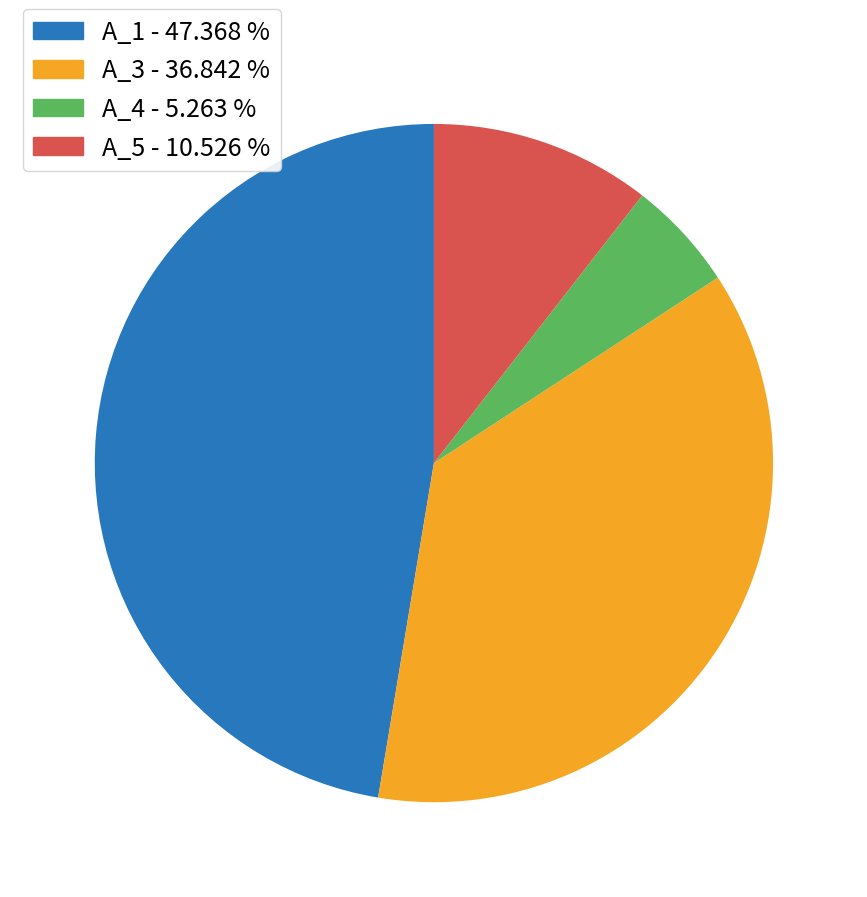

Is the sum of A_3 - 36.842 % and A_5 - 10.526 % greater than half?

No